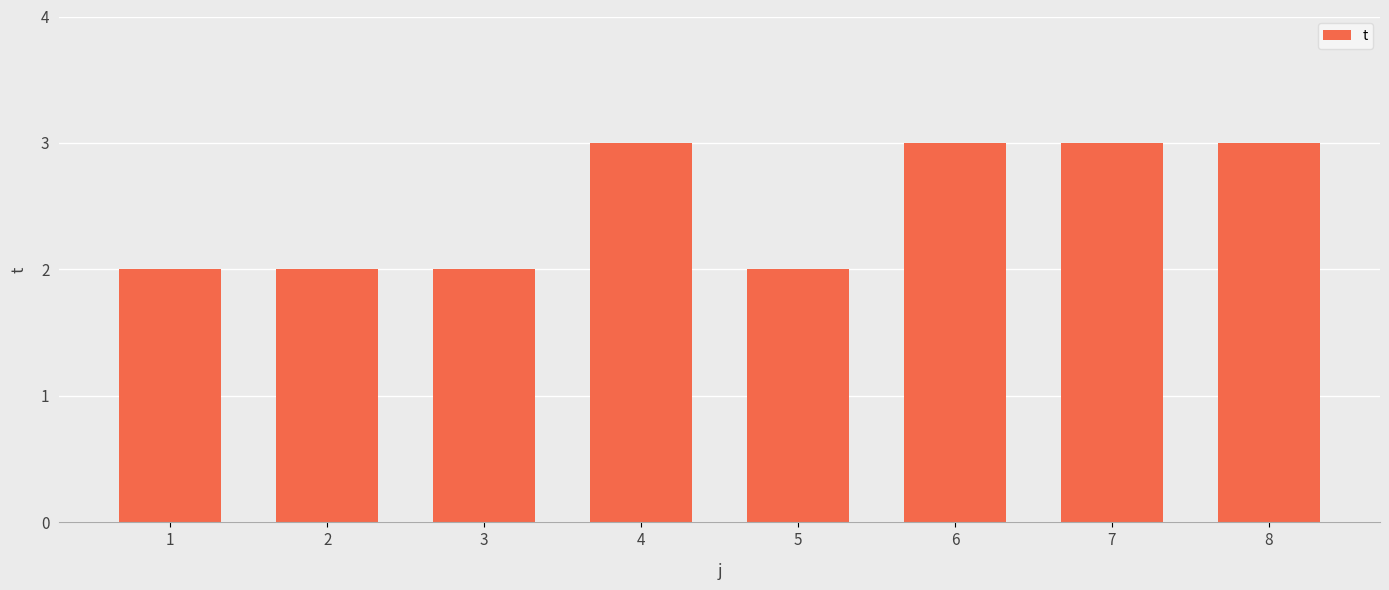

Reading left to right, what are all the values shown in this chart?

2	2	2	3	2	3	3	3